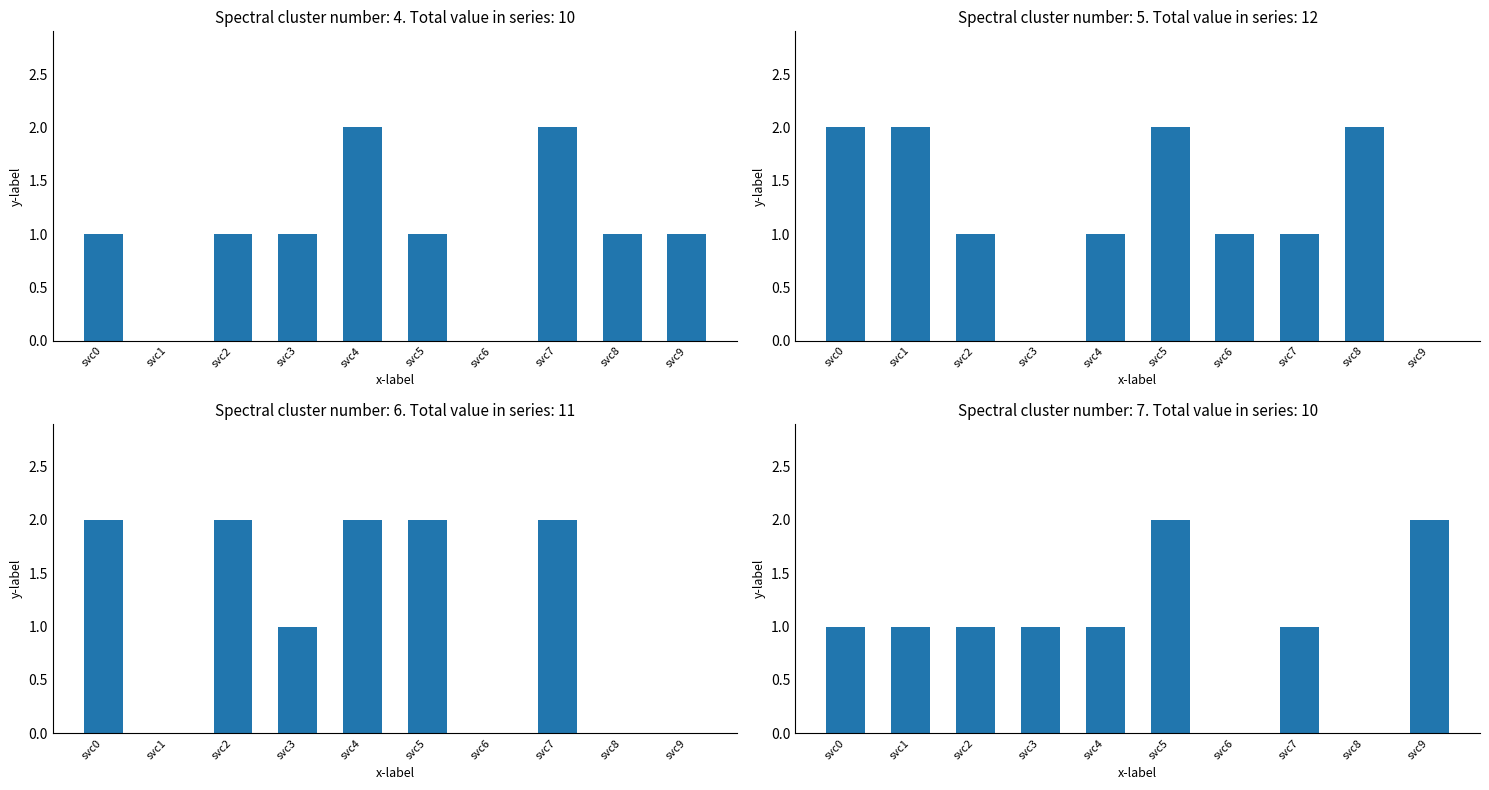

Which series has the largest range (max minus min)?

sd0